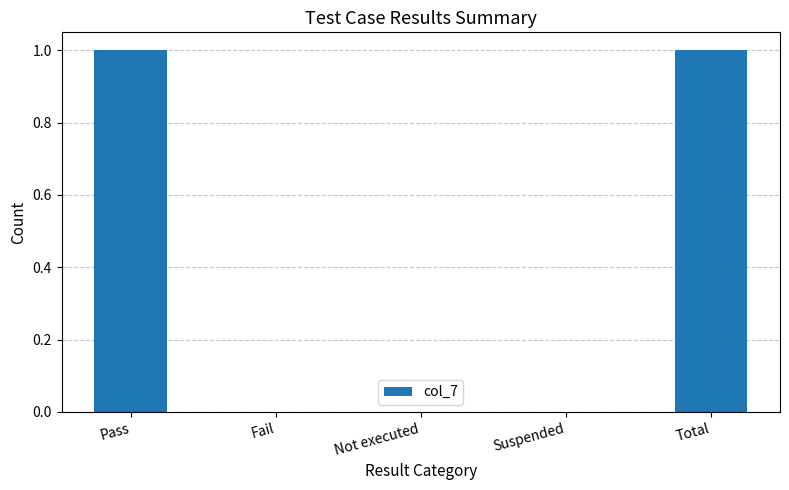

What is the change in value from Fail to Total?

+1